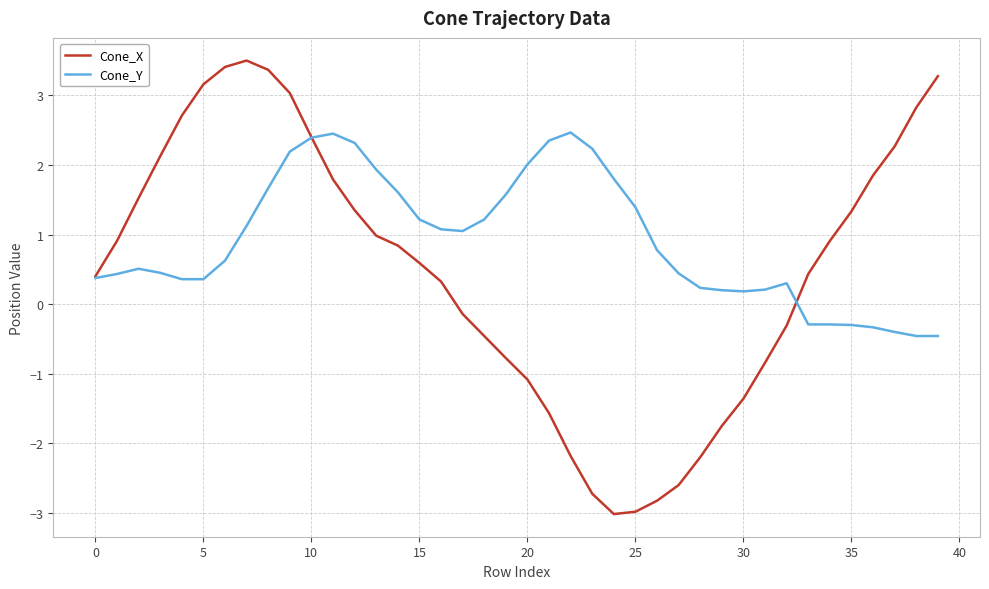

How many lines are shown in the chart?

2